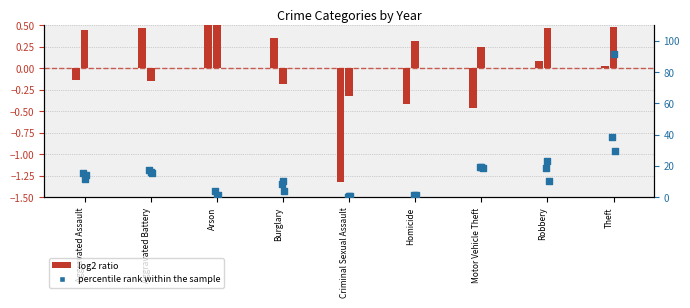

What is the total value across all series at Robbery?

53.4